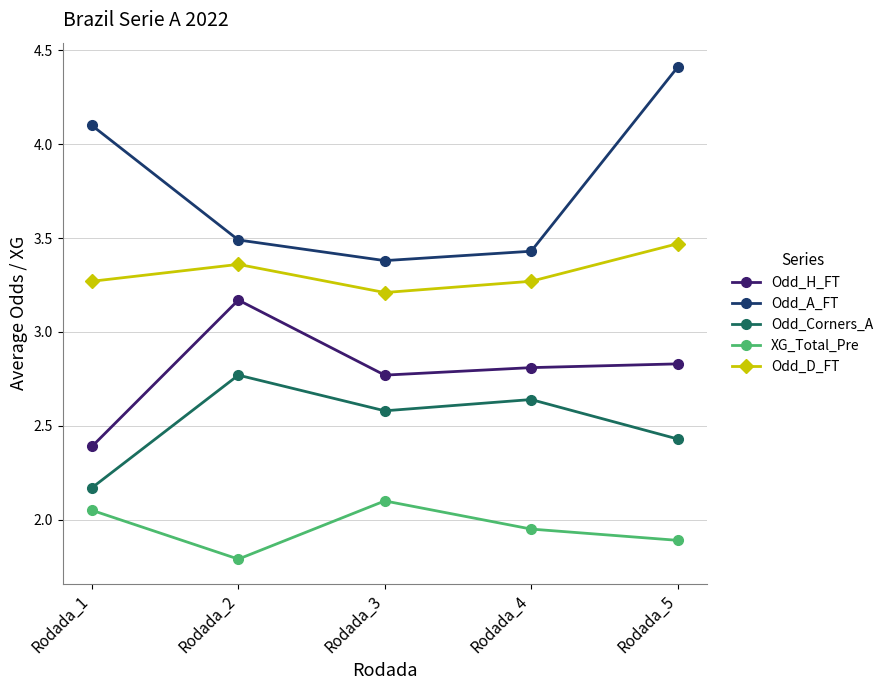

Which series changed the most between Rodada_2 and Rodada_5?

Odd_A_FT